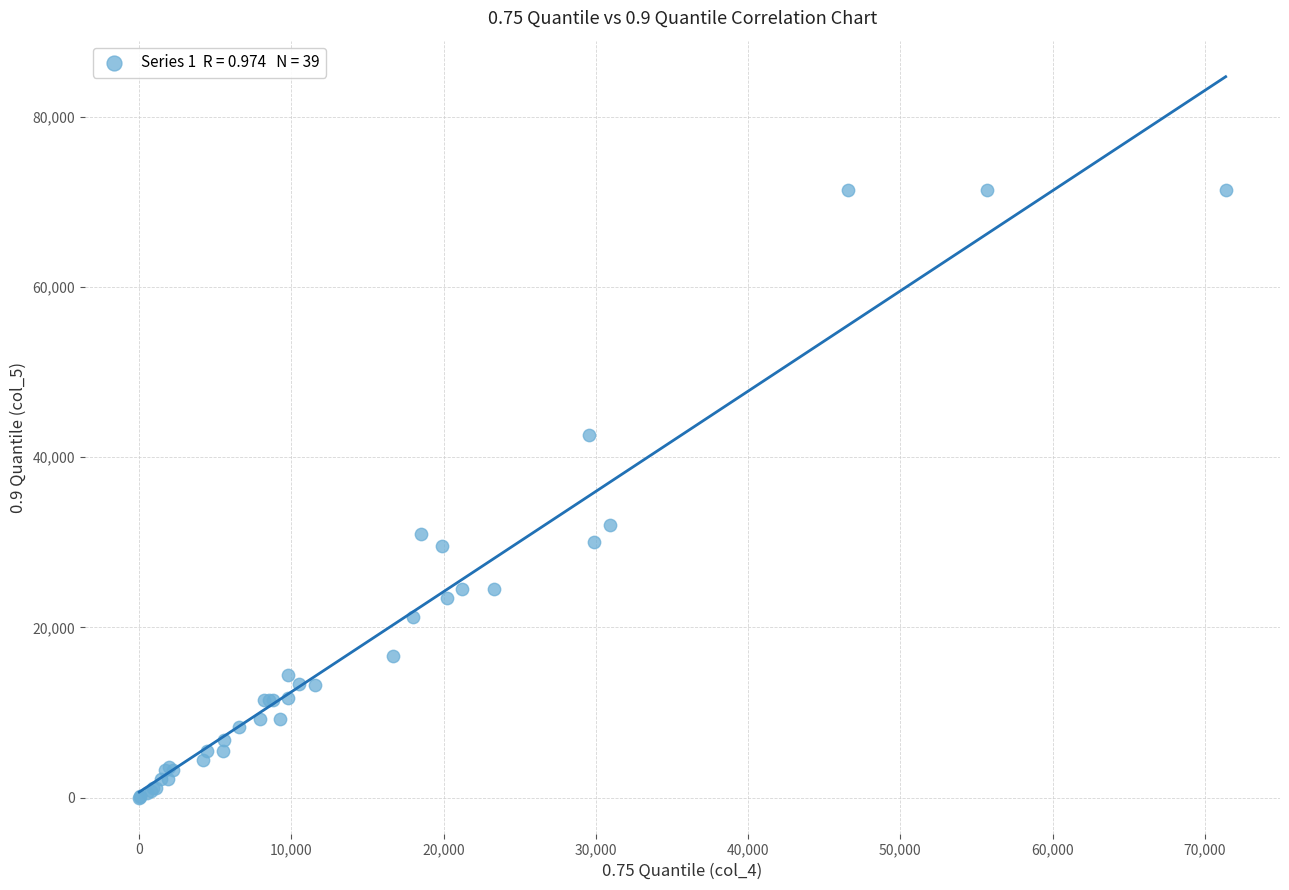

What Y value in the scatter plot is closest to 35687?

32094.1